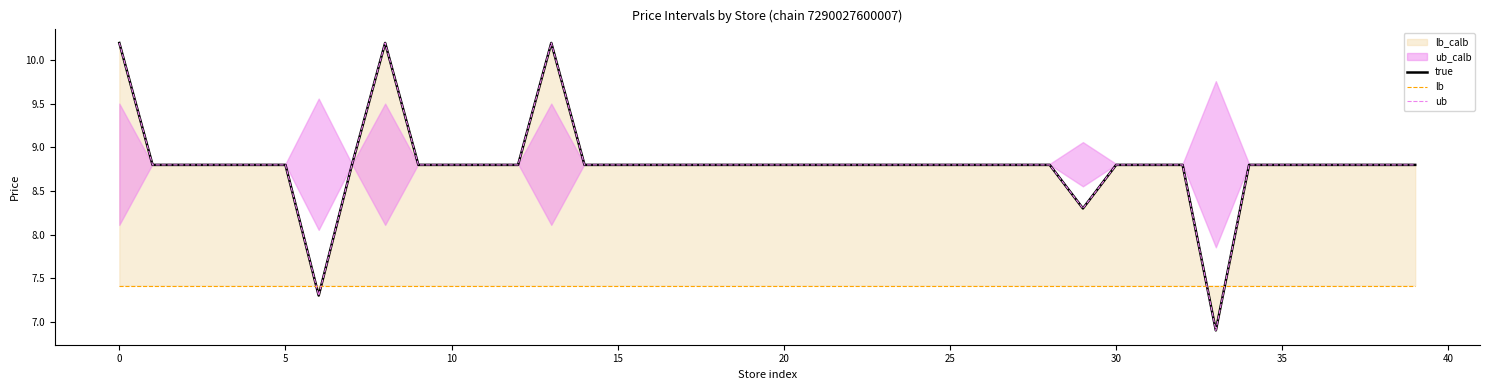

How many interior local valleys does the ub series have?

3